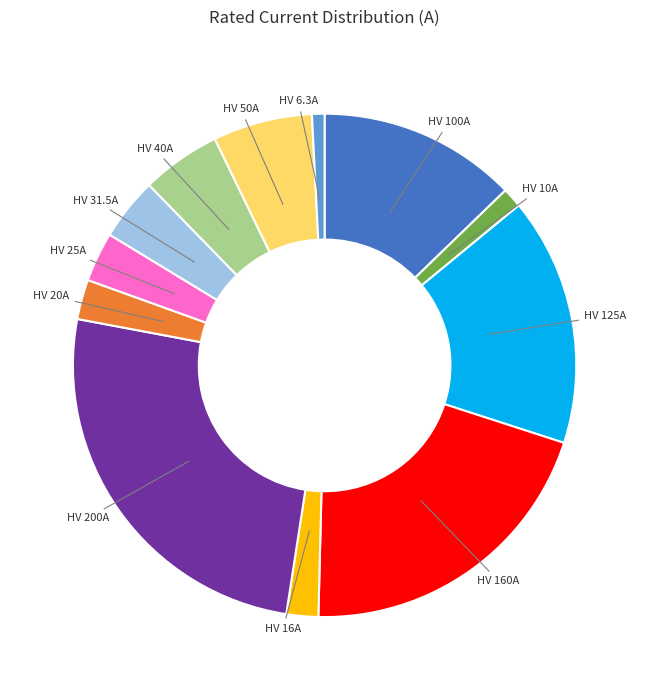

Does any single category account for the majority?

No